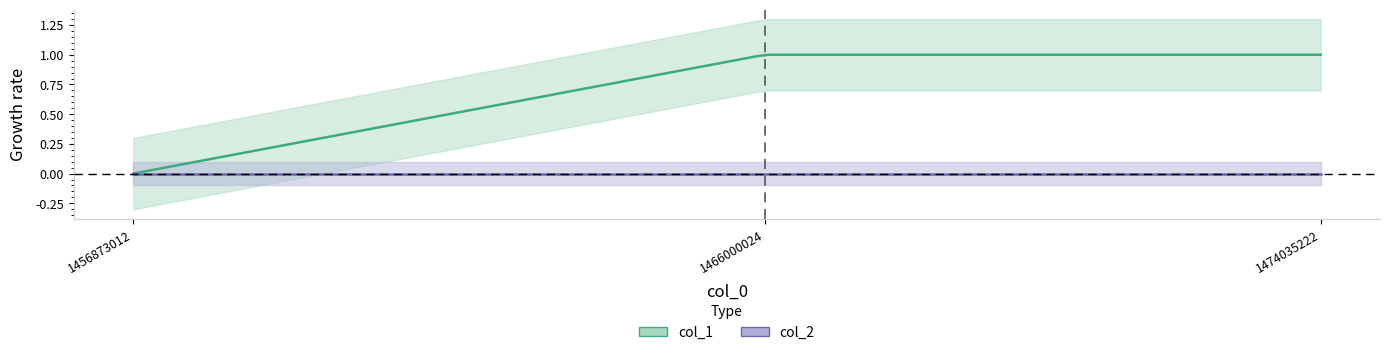

List the series in order of their peak value, lowest first.

col_2, col_1